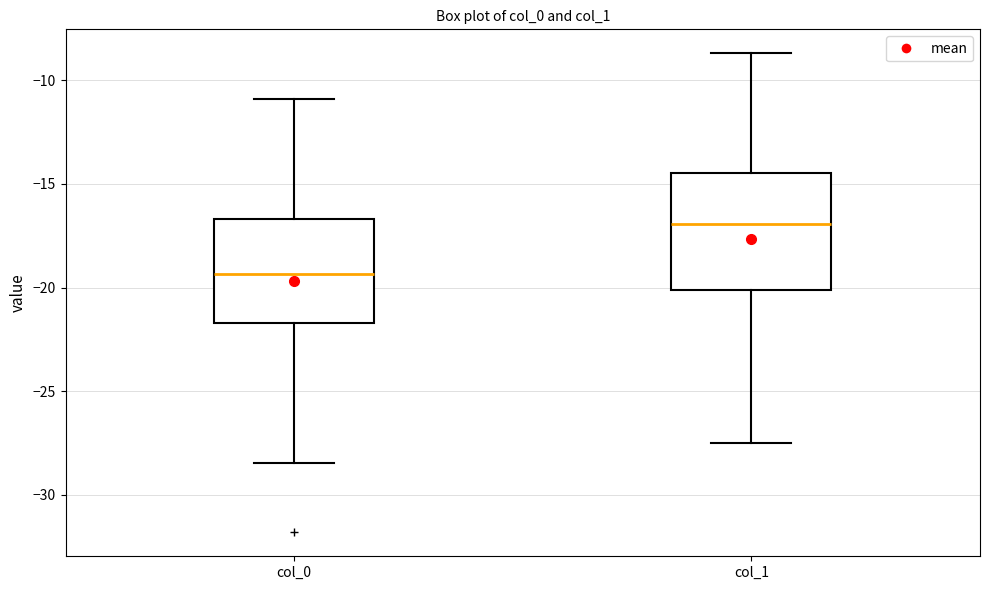

Where is the lower edge of the box for col_0 on the y-axis? The values are not printed on the chart, so give them approximately, as read against the axis.

-21.5